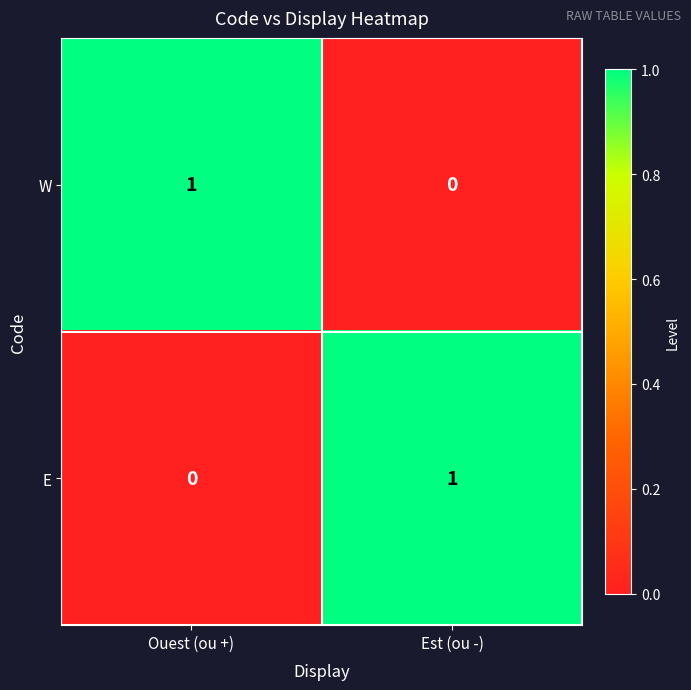

What is the spread (max minus min) of values at Ouest (ou +)?

1